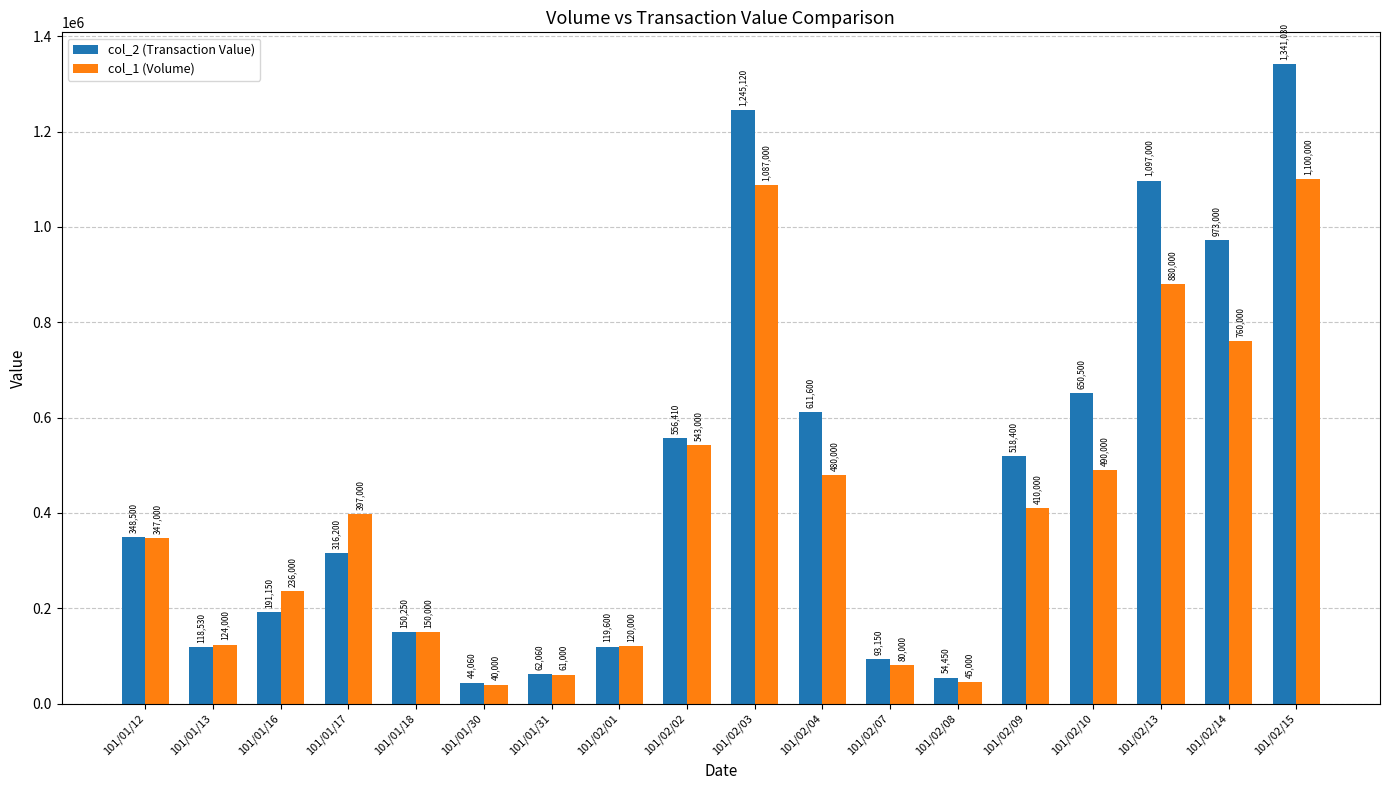

Which series has the widest spread of values?

col_2 (Transaction Value)